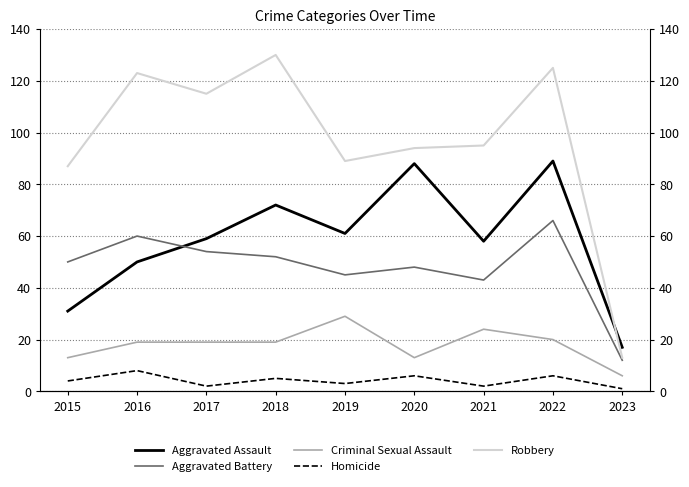

True or false: Robbery and Criminal Sexual Assault cross at least once.

False